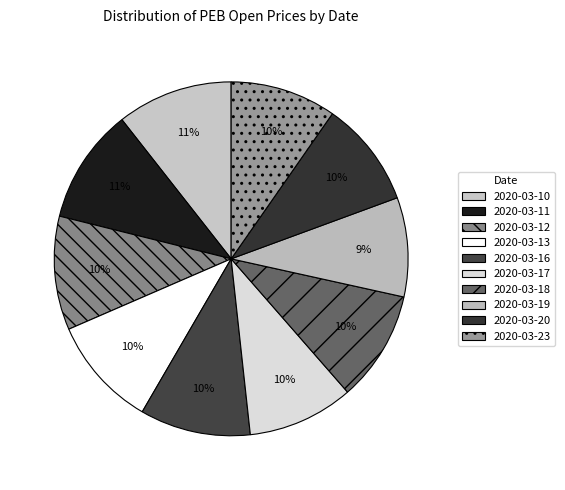

How many slices are in this pie chart?

10